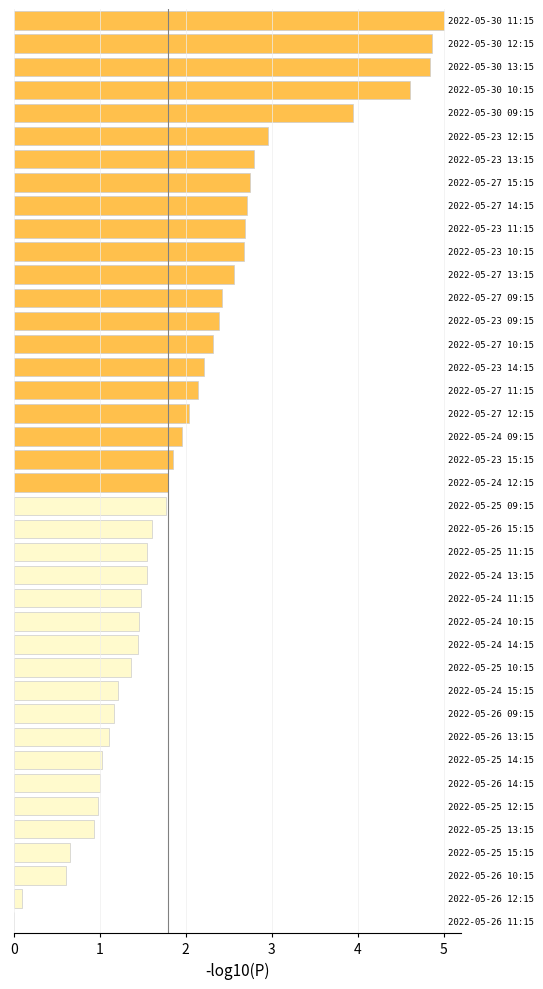

What is the sum of all values?

82.5